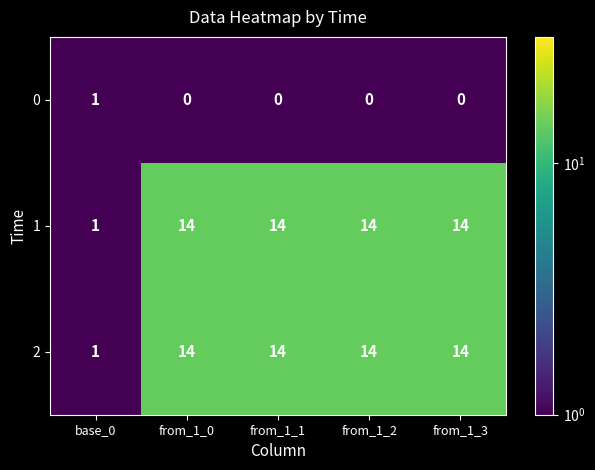

What is the sum of the 1 values at from_1_1 and base_0?

15